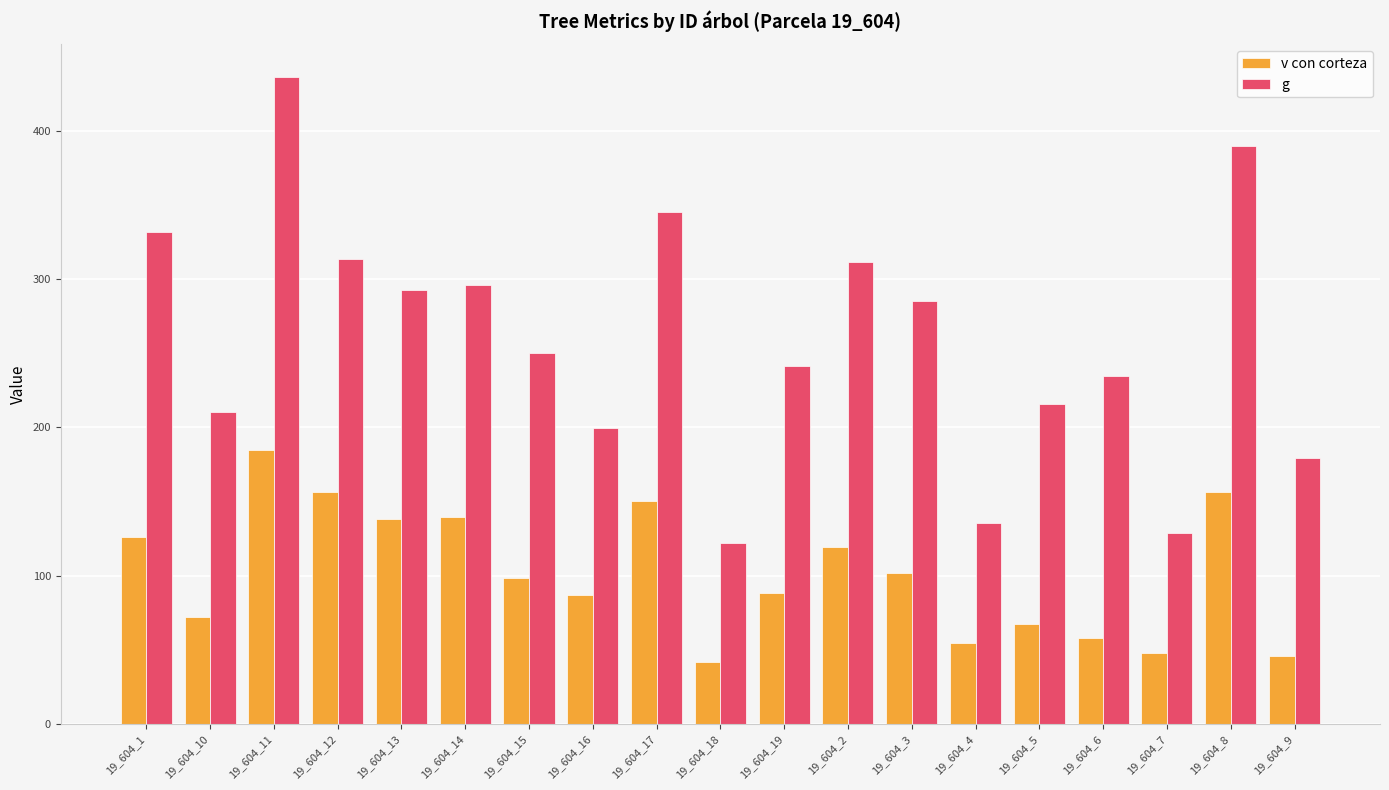

What is the label of the 6th bar from the left?

19_604_14